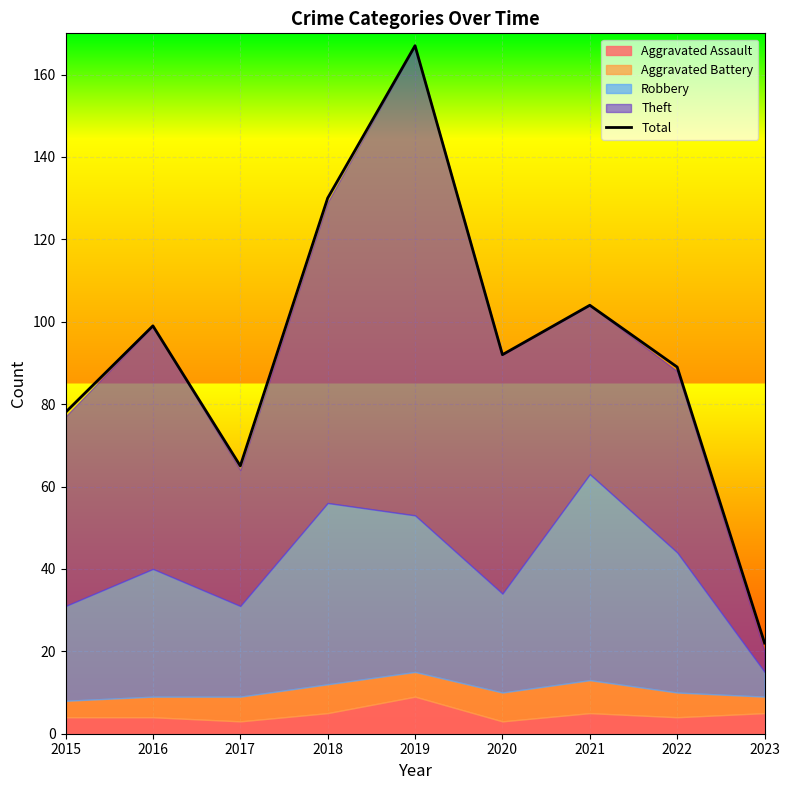

List the labels in order of value, smallest first.

2023, 2017, 2015, 2022, 2020, 2016, 2021, 2018, 2019